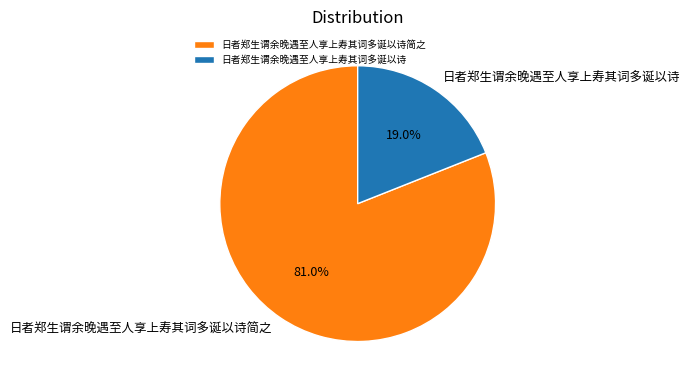

Which has a higher value, 日者郑生谓余晚遇至人享上寿其词多诞以诗 or 日者郑生谓余晚遇至人享上寿其词多诞以诗简之?

日者郑生谓余晚遇至人享上寿其词多诞以诗简之